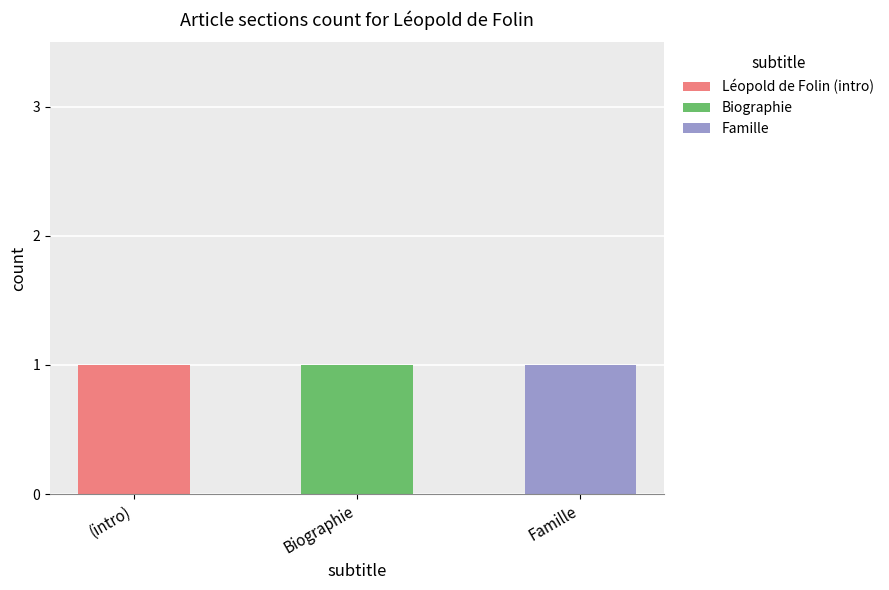

Reading left to right, what are the values for Léopold de Folin (intro)?

(intro)=1	Biographie=0	Famille=0